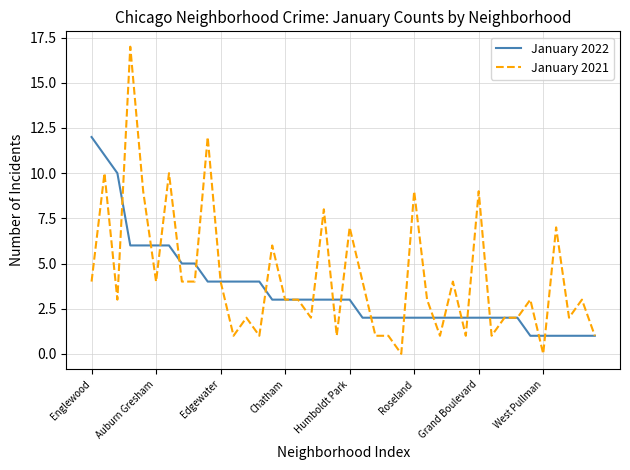

What is the maximum value shown in the chart?

17